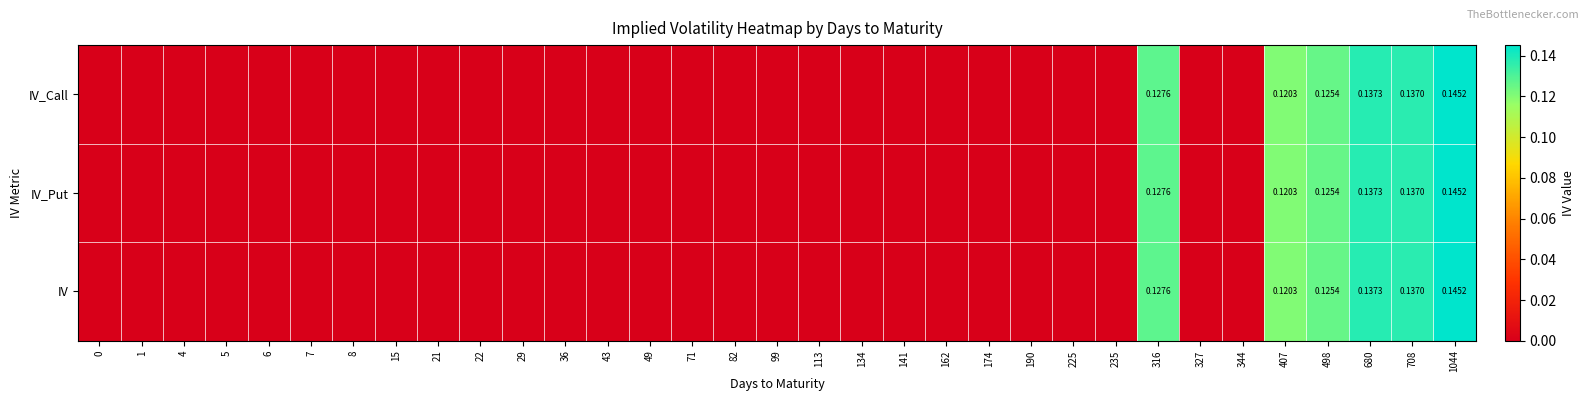

Is the value of IV_Put at 134 greater than the value of IV_Call at 134?

No